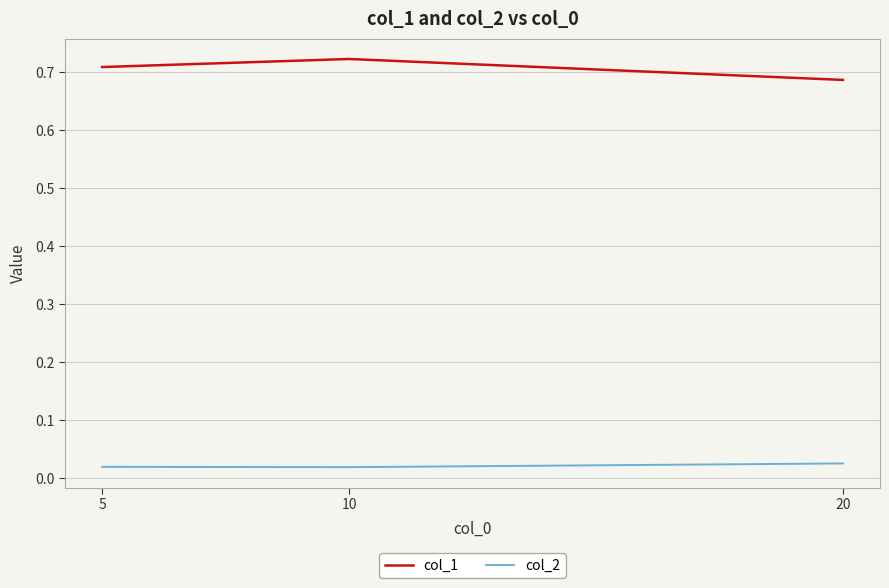

Which category has the lowest value in the col_1 series?

20